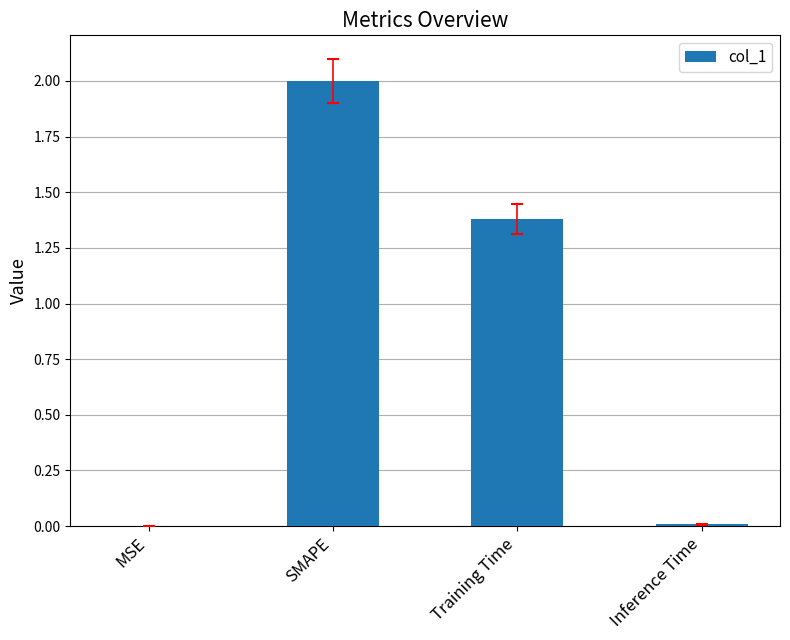

Which has a higher value, Inference Time or SMAPE?

SMAPE